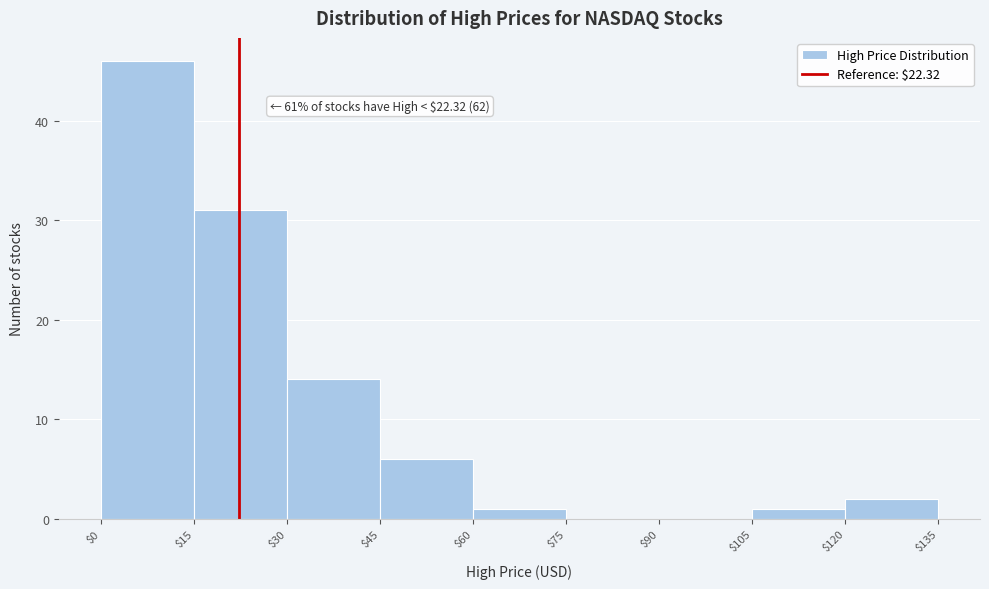

Over which range of the x-axis is the bar tallest?

$0 to $15